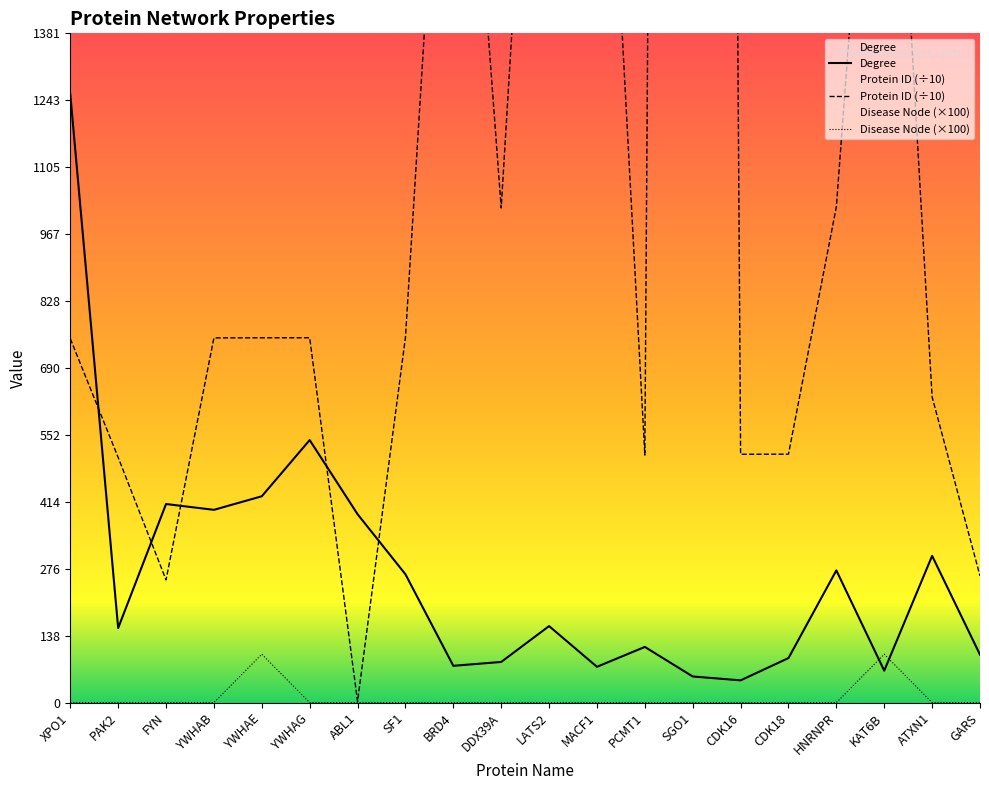

List the series in order of their overall mean, lowest first.

Disease Node, Degree, Protein ID